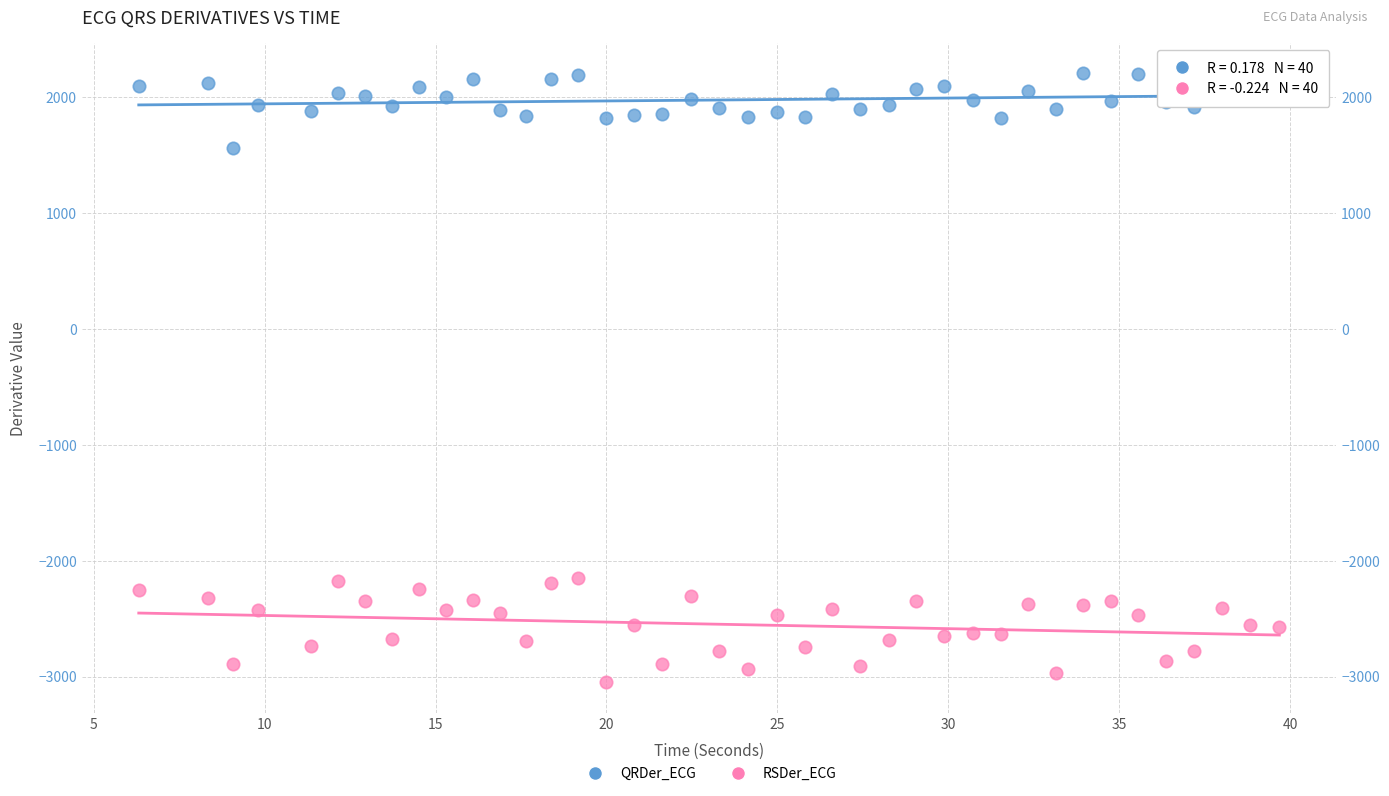

Which series has the widest spread of Y values?

RSDer_ECG